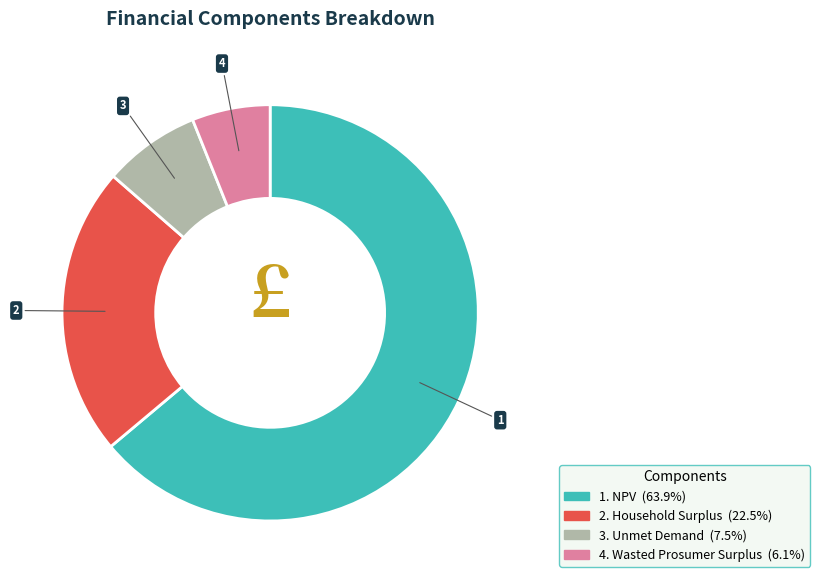

Count the number of slices in the pie.

4